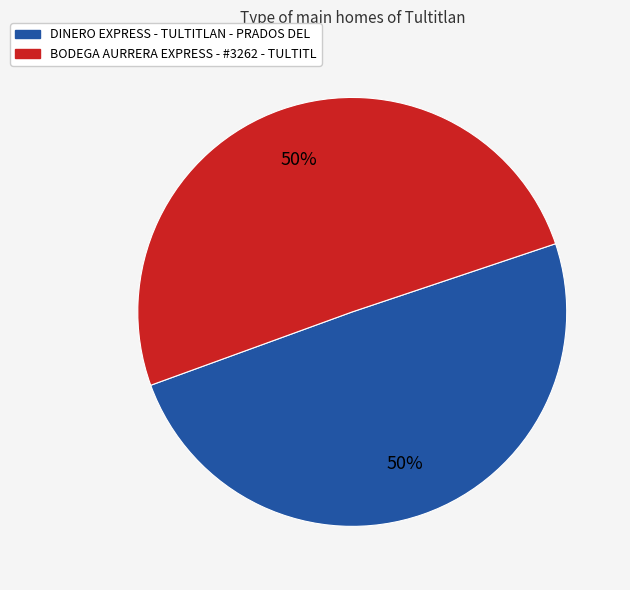

To the nearest percent, what portion does DINERO EXPRESS - TULTITLAN - PRADOS DEL represent?

50%